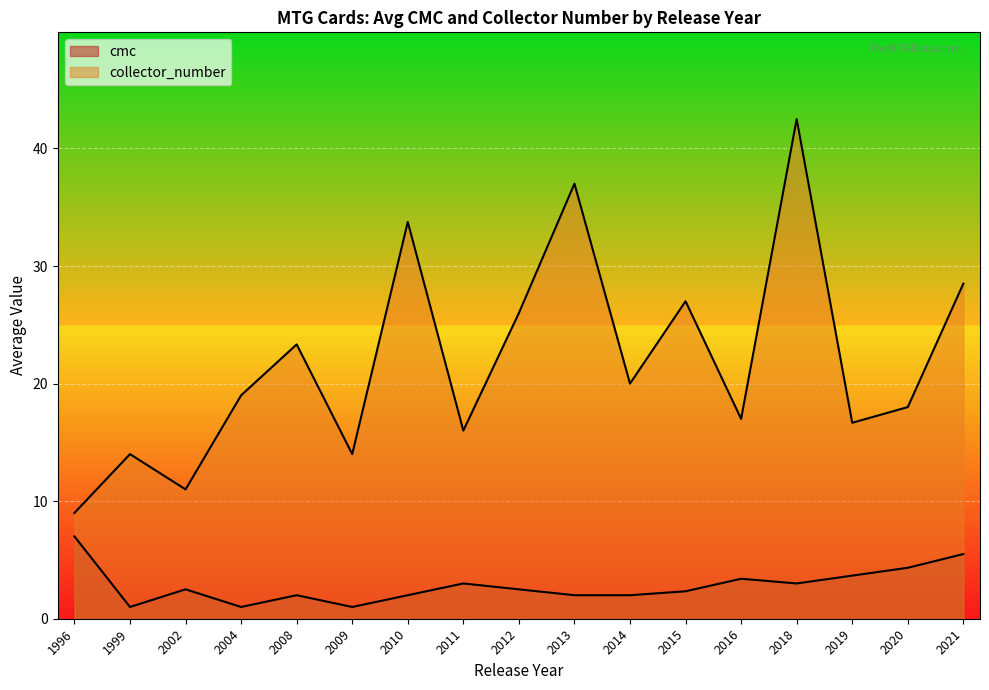

Which series has the largest total across all categories?

collector_number